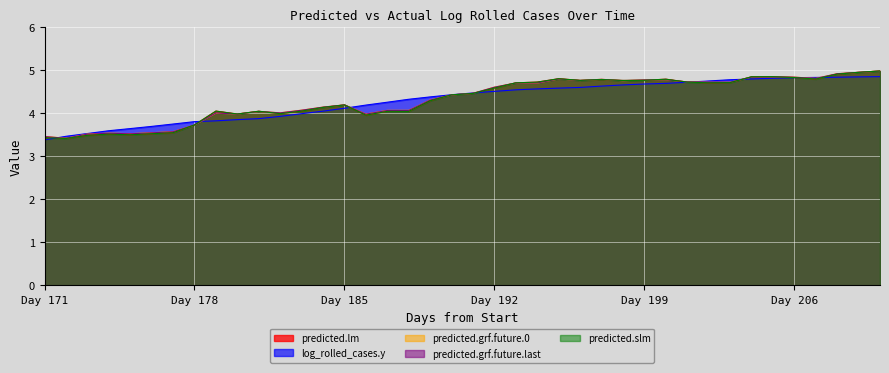

At which category is the sum across all series the highest?

210